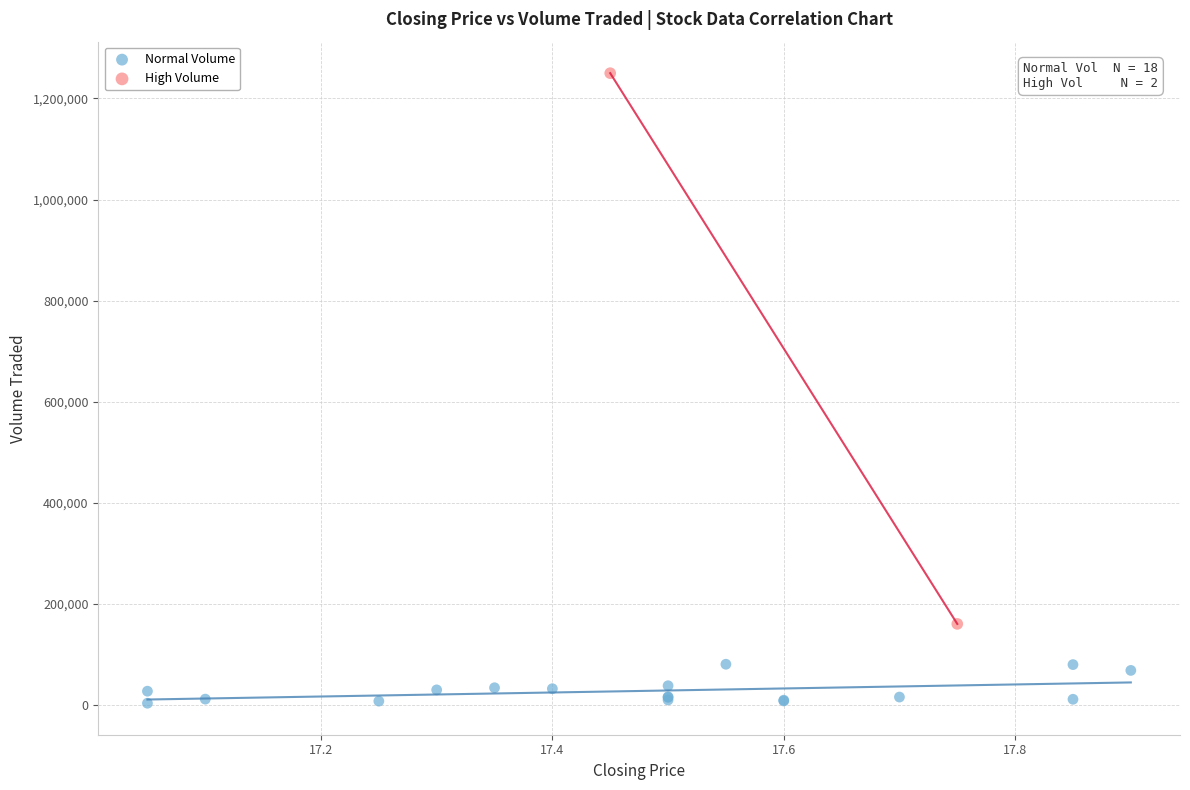

Which series reaches the minimum Y coordinate?

Normal Volume